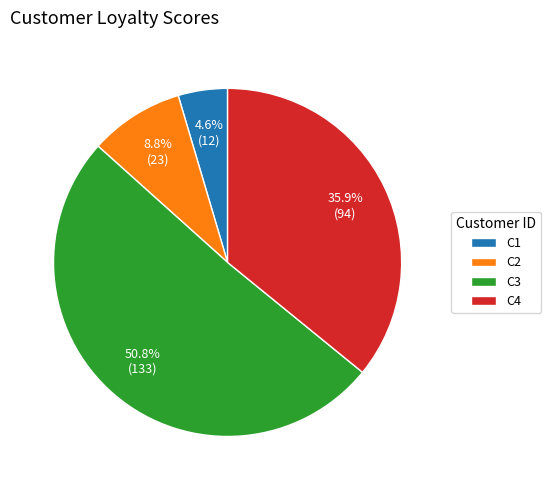

Which has a higher value, C1 or C3?

C3